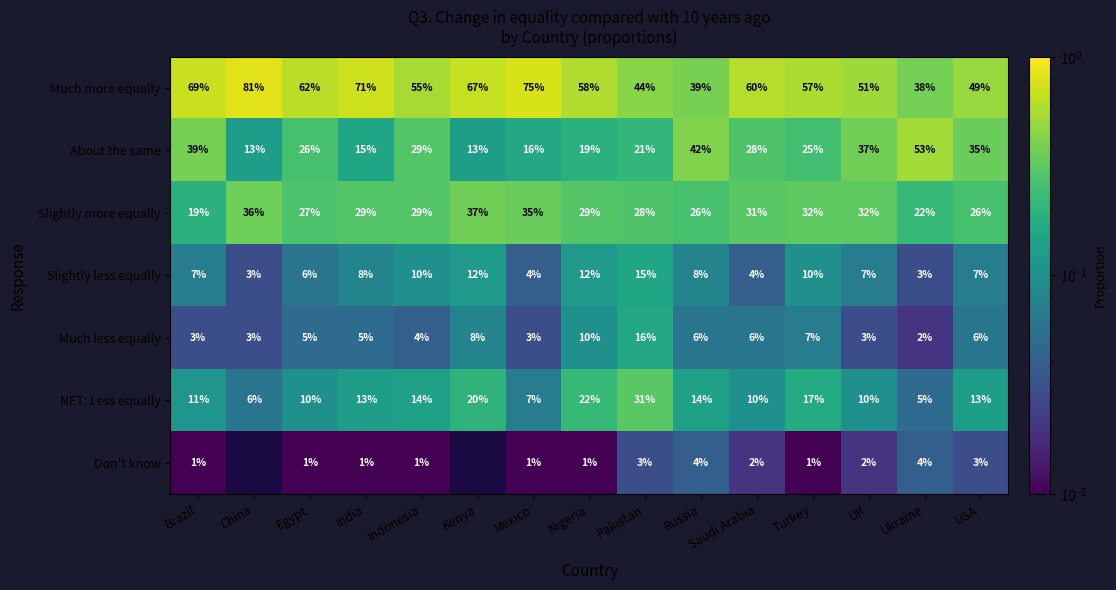

Between Brazil and Pakistan, which is larger?

Brazil